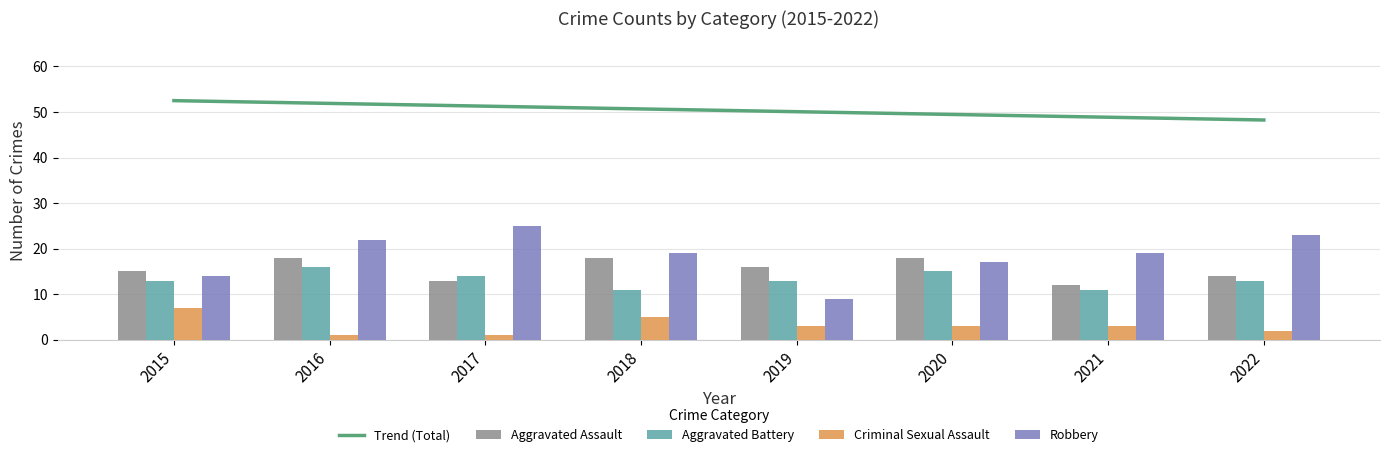

What is the value of the Robbery bar at the 5th from the left?

9